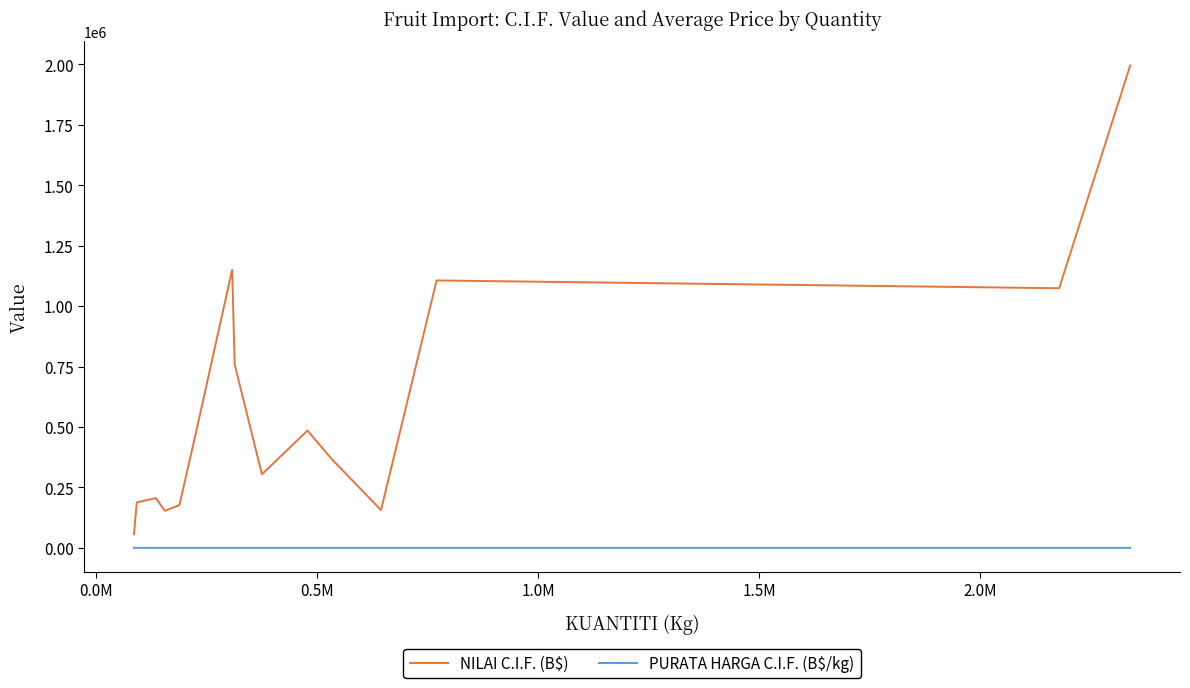

Which series has the largest total across all categories?

NILAI C.I.F. (B$)